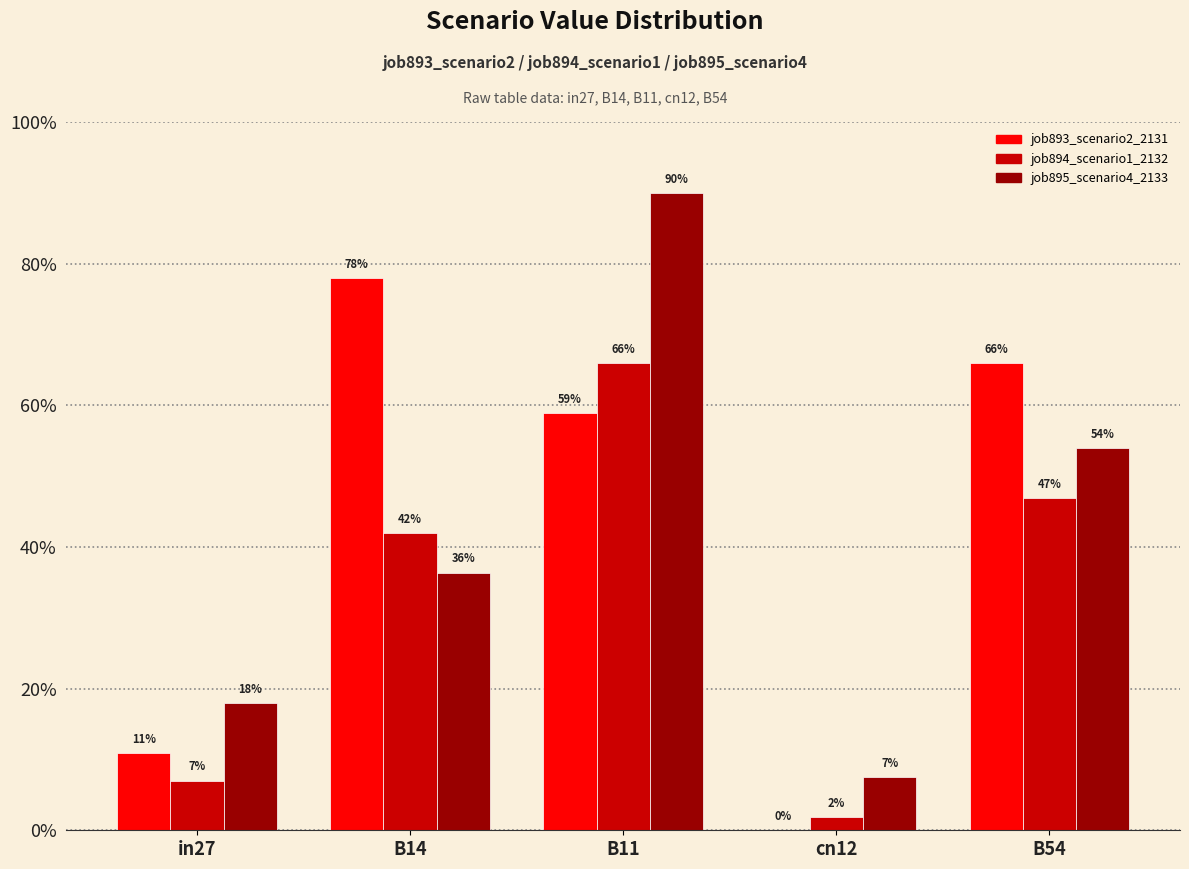

Between B11 and B54, which is larger?

B54